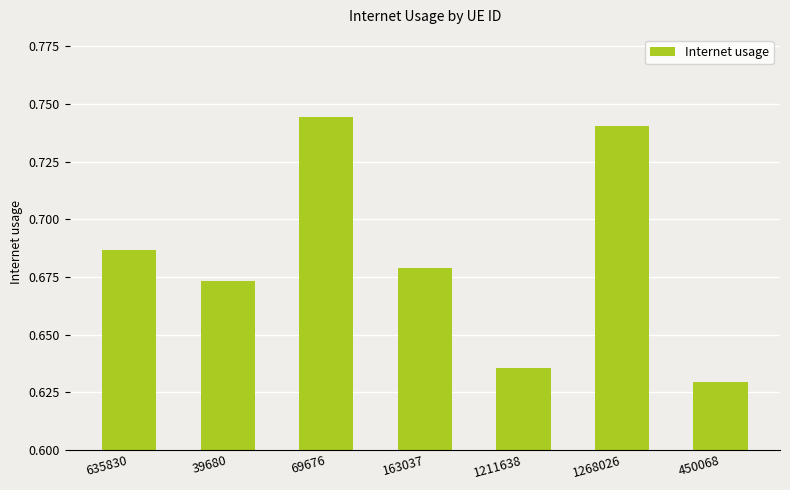

What position from the left is 635830?

1